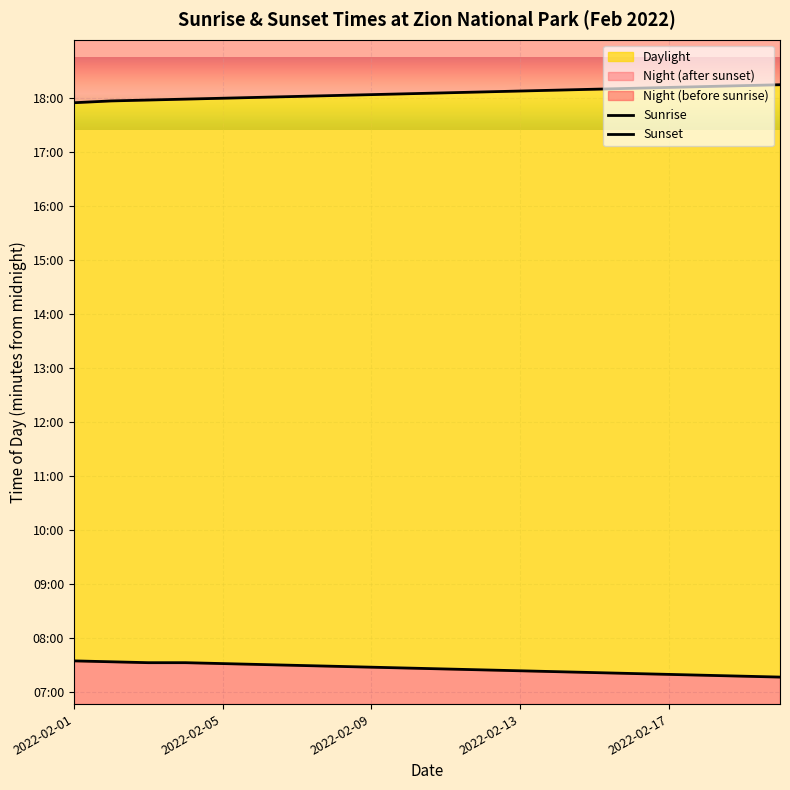

True or false: Sunrise and Sunset intersect in this chart.

False